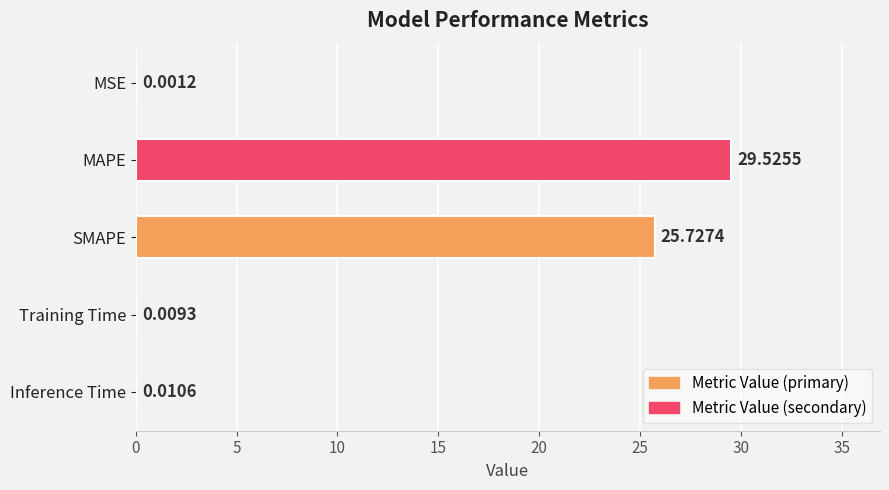

What is the sum of all values?

55.3